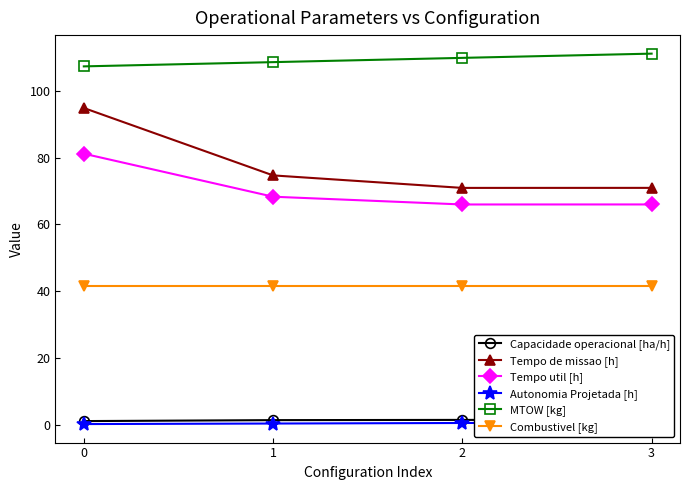

Reading left to right, transcribe all the data shown in this chart.

Capacidade operacional [ha/h]: 0=1.1	1=1.3	2=1.4	3=1.4
Tempo de missao [h]: 0=94.9	1=74.7	2=71.0	3=71.0
Tempo util [h]: 0=81.2	1=68.3	2=66.0	3=66.0
Autonomia Projetada [h]: 0=0.2	1=0.3	2=0.5	3=0.6
MTOW [kg]: 0=107.4	1=108.7	2=110.0	3=111.2
Combustivel [kg]: 0=41.6	1=41.6	2=41.6	3=41.6